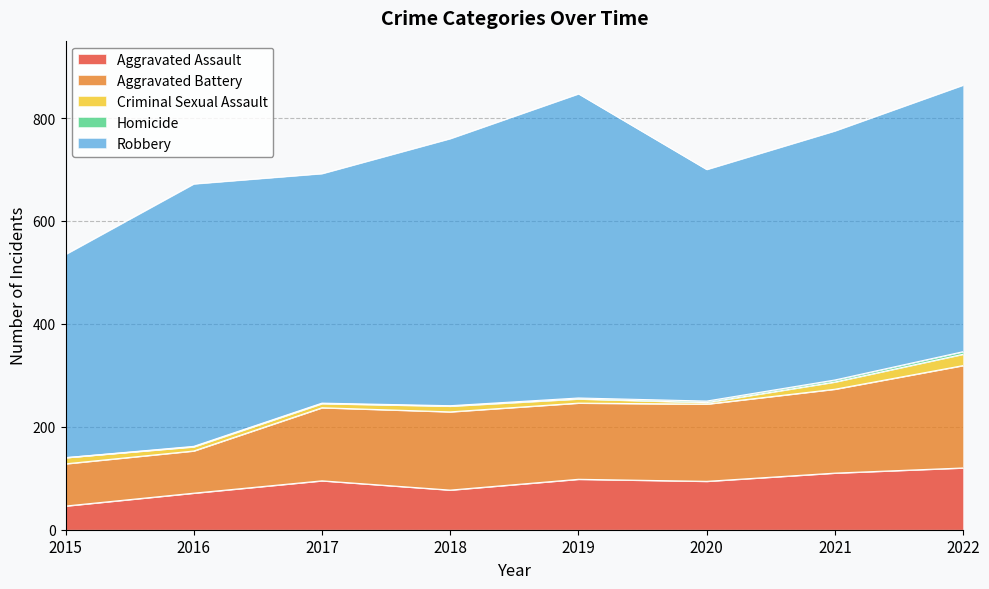

At how many categories does at least one series exceed 562?

1